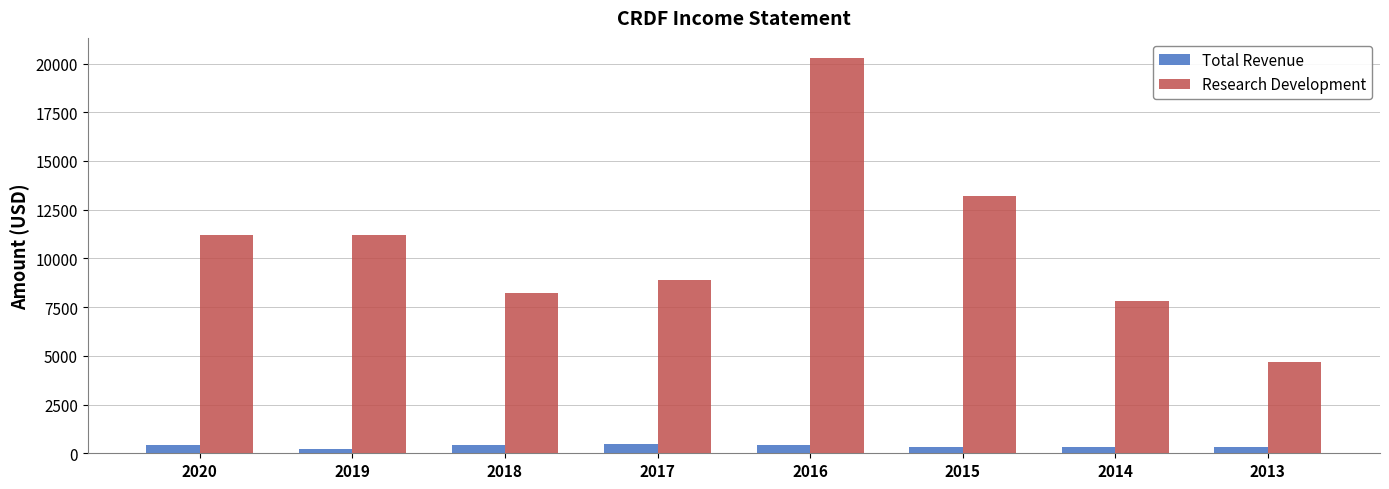

At how many categories does at least one series exceed 11958?

2